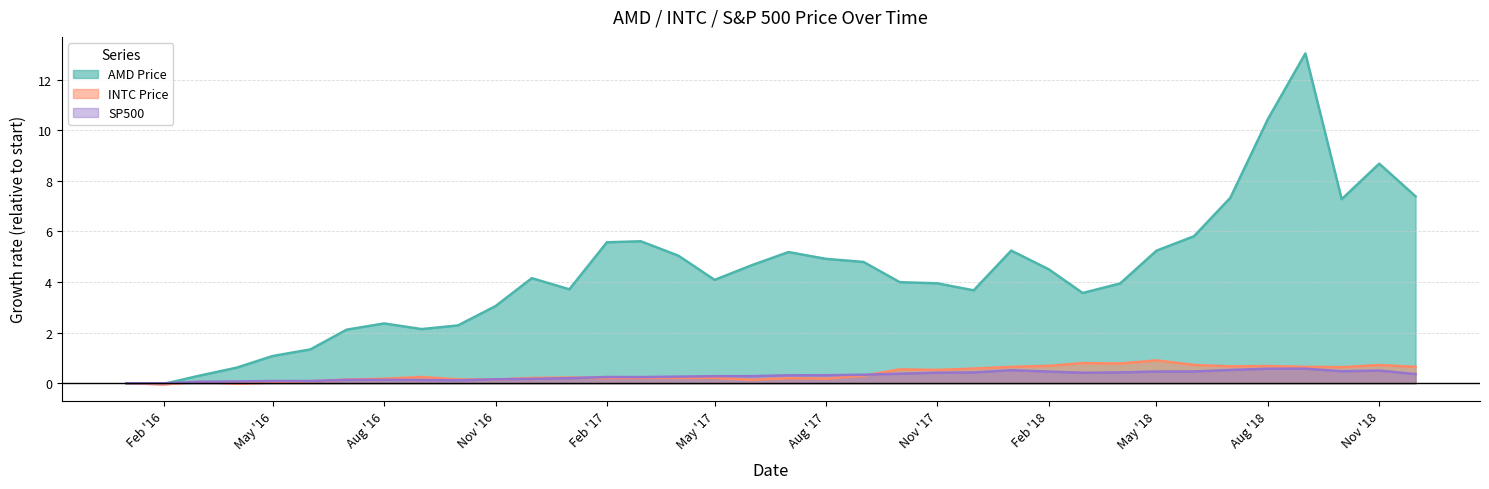

At which label is AMD Price closest to 6?

2018-06-01